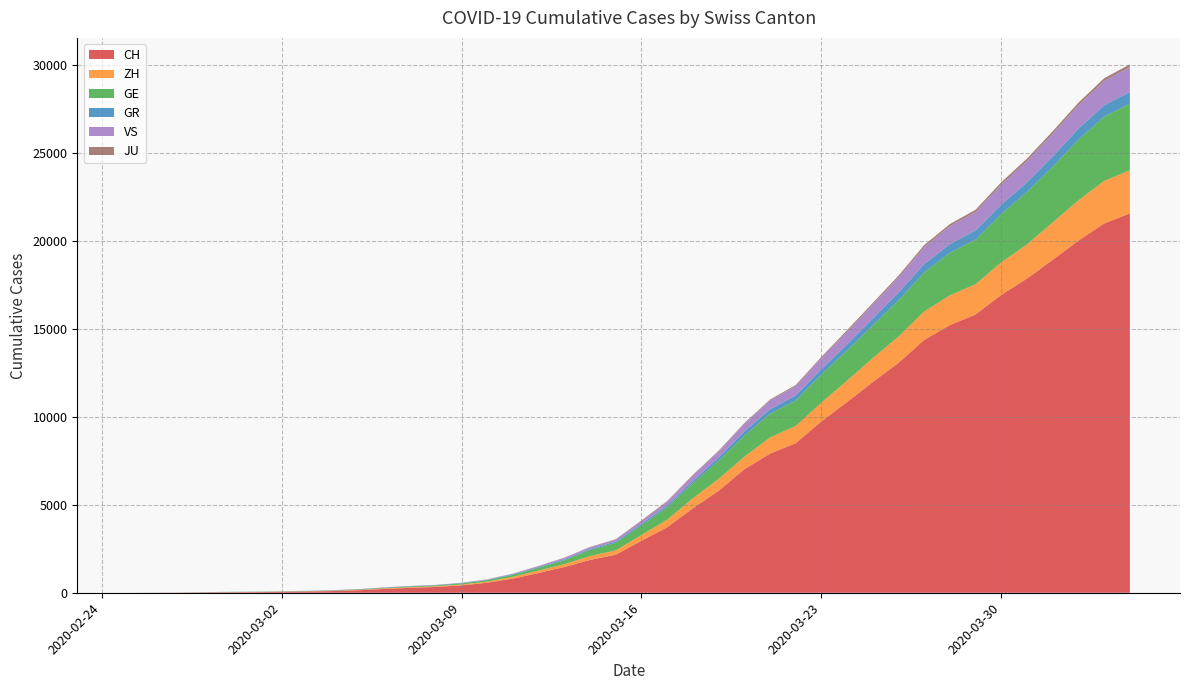

Reading right to left, what are all the values shown in this chart?

CH: 2020-04-04=21554	2020-04-03=20978	2020-04-02=20005	2020-04-01=18915	2020-03-31=17852	2020-03-30=16928	2020-03-29=15809	2020-03-28=15207	2020-03-27=14367	2020-03-26=13064	2020-03-25=11975	2020-03-24=10838	2020-03-23=9735	2020-03-22=8498	2020-03-21=7904	2020-03-20=7014	2020-03-19=5788	2020-03-18=4801	2020-03-17=3722	2020-03-16=2954	2020-03-15=2160	2020-03-14=1866	2020-03-13=1461	2020-03-12=1124	2020-03-11=806	2020-03-10=569	2020-03-09=419	2020-03-08=327	2020-03-07=280	2020-03-06=219	2020-03-05=142	2020-03-04=97	2020-03-03=69	2020-03-02=50	2020-03-01=36	2020-02-29=30	2020-02-28=20	2020-02-27=8	2020-02-26=4	2020-02-25=0
ZH: 2020-04-04=2450	2020-04-03=2417	2020-04-02=2289	2020-04-01=2125	2020-03-31=1936	2020-03-30=1848	2020-03-29=1722	2020-03-28=1690	2020-03-27=1616	2020-03-26=1489	2020-03-25=1357	2020-03-24=1213	2020-03-23=1067	2020-03-22=978	2020-03-21=919	2020-03-20=711	2020-03-19=679	2020-03-18=568	2020-03-17=429	2020-03-16=326	2020-03-15=250	2020-03-14=218	2020-03-13=163	2020-03-12=140	2020-03-11=101	2020-03-10=62	2020-03-09=49	2020-03-08=40	2020-03-07=34	2020-03-06=29	2020-03-05=23	2020-03-04=15	2020-03-03=13	2020-03-02=10	2020-03-01=7	2020-02-29=6	2020-02-28=2	2020-02-27=2	2020-02-26=0	2020-02-25=0
GE: 2020-04-04=3788	2020-04-03=3650	2020-04-02=3445	2020-04-01=3160	2020-03-31=2984	2020-03-30=2743	2020-03-29=2530	2020-03-28=2419	2020-03-27=2215	2020-03-26=2057	2020-03-25=1856	2020-03-24=1717	2020-03-23=1600	2020-03-22=1445	2020-03-21=1342	2020-03-20=1204	2020-03-19=1035	2020-03-18=857	2020-03-17=705	2020-03-16=551	2020-03-15=430	2020-03-14=347	2020-03-13=225	2020-03-12=154	2020-03-11=113	2020-03-10=79	2020-03-09=60	2020-03-08=45	2020-03-07=43	2020-03-06=30	2020-03-05=20	2020-03-04=16	2020-03-03=14	2020-03-02=11	2020-03-01=10	2020-02-29=9	2020-02-28=5	2020-02-27=1	2020-02-26=1	2020-02-25=0
GR: 2020-04-04=657	2020-04-03=649	2020-04-02=622	2020-04-01=592	2020-03-31=547	2020-03-30=535	2020-03-29=519	2020-03-28=495	2020-03-27=474	2020-03-26=433	2020-03-25=393	2020-03-24=343	2020-03-23=300	2020-03-22=284	2020-03-21=258	2020-03-20=226	2020-03-19=182	2020-03-18=128	2020-03-17=101	2020-03-16=84	2020-03-15=71	2020-03-14=56	2020-03-13=53	2020-03-12=43	2020-03-11=31	2020-03-10=22	2020-03-09=18	2020-03-08=18	2020-03-07=17	2020-03-06=16	2020-03-05=14	2020-03-04=12	2020-03-03=9	2020-03-02=9	2020-03-01=6	2020-02-29=6	2020-02-28=6	2020-02-27=2	2020-02-26=2	2020-02-25=0
VS: 2020-04-04=1418	2020-04-03=1385	2020-04-02=1334	2020-04-01=1282	2020-03-31=1211	2020-03-30=1144	2020-03-29=1055	2020-03-28=1017	2020-03-27=968	2020-03-26=874	2020-03-25=793	2020-03-24=728	2020-03-23=628	2020-03-22=535	2020-03-21=498	2020-03-20=436	2020-03-19=349	2020-03-18=312	2020-03-17=225	2020-03-16=172	2020-03-15=115	2020-03-14=98	2020-03-13=76	2020-03-12=53	2020-03-11=30	2020-03-10=22	2020-03-09=17	2020-03-08=12	2020-03-07=7	2020-03-06=6	2020-03-05=5	2020-03-04=4	2020-03-03=3	2020-03-02=3	2020-03-01=2	2020-02-29=1	2020-02-28=1	2020-02-27=0	2020-02-26=0	2020-02-25=0
JU: 2020-04-04=154	2020-04-03=149	2020-04-02=149	2020-04-01=145	2020-03-31=140	2020-03-30=128	2020-03-29=127	2020-03-28=119	2020-03-27=114	2020-03-26=100	2020-03-25=92	2020-03-24=82	2020-03-23=69	2020-03-22=61	2020-03-21=54	2020-03-20=44	2020-03-19=36	2020-03-18=32	2020-03-17=29	2020-03-16=25	2020-03-15=19	2020-03-14=18	2020-03-13=17	2020-03-12=12	2020-03-11=7	2020-03-10=7	2020-03-09=7	2020-03-08=5	2020-03-07=5	2020-03-06=4	2020-03-05=4	2020-03-04=2	2020-03-03=2	2020-03-02=1	2020-03-01=1	2020-02-29=1	2020-02-28=1	2020-02-27=1	2020-02-26=0	2020-02-25=0